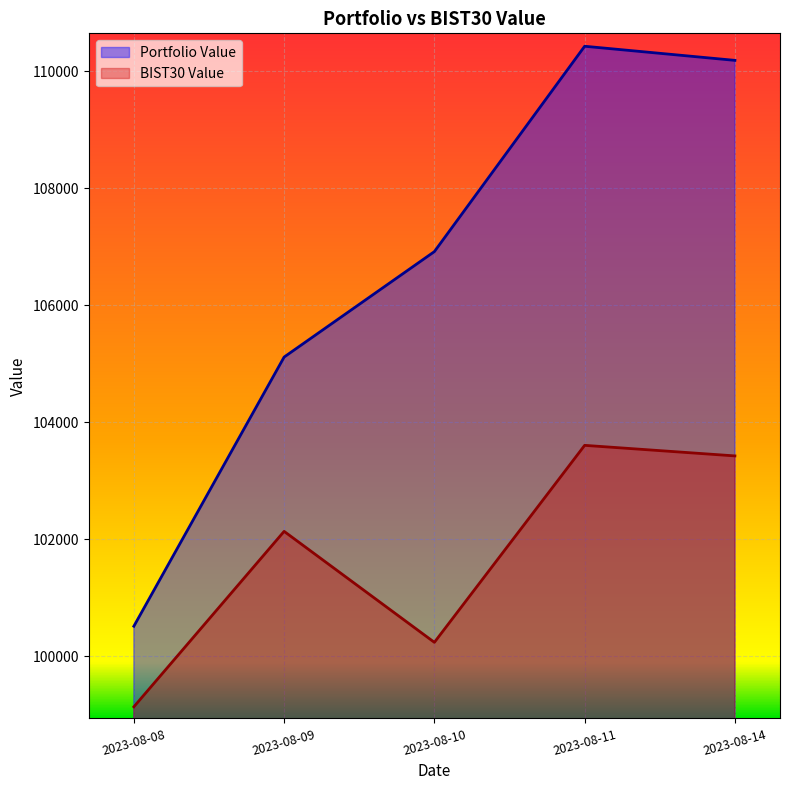

Which series changed the most between 2023-08-10 and 2023-08-11?

Portfolio Value